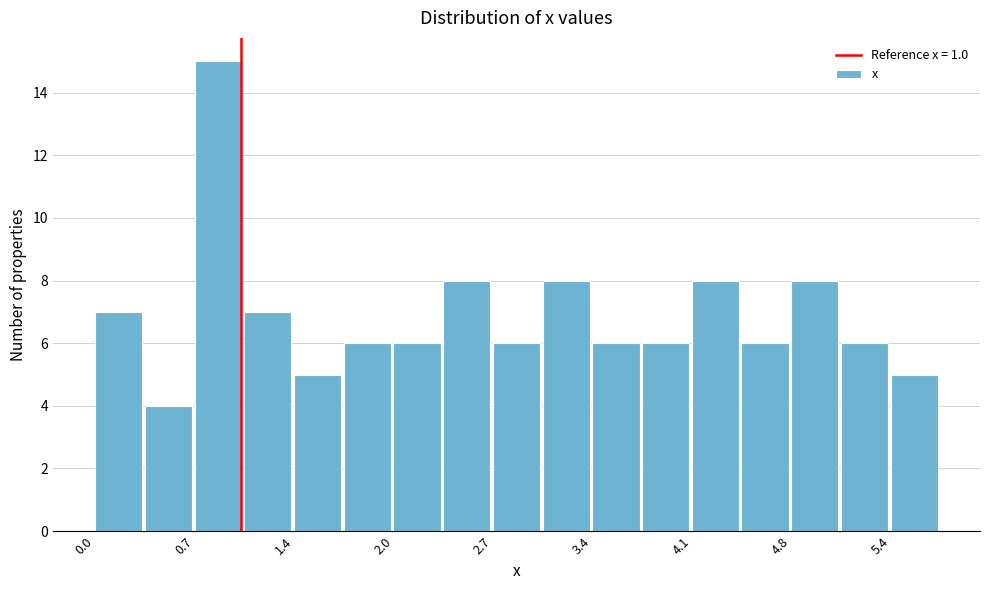

Around what value on the x-axis is the tallest bar? Give the approximate position of its centre, as read against the axis.

0.8